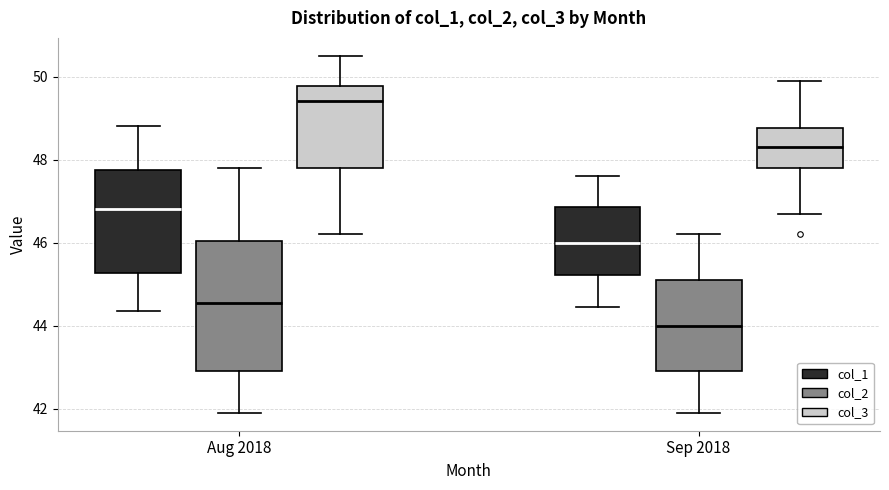

Which box is the tallest, from its lower edge to its upper edge?

Aug 2018 (col_2)